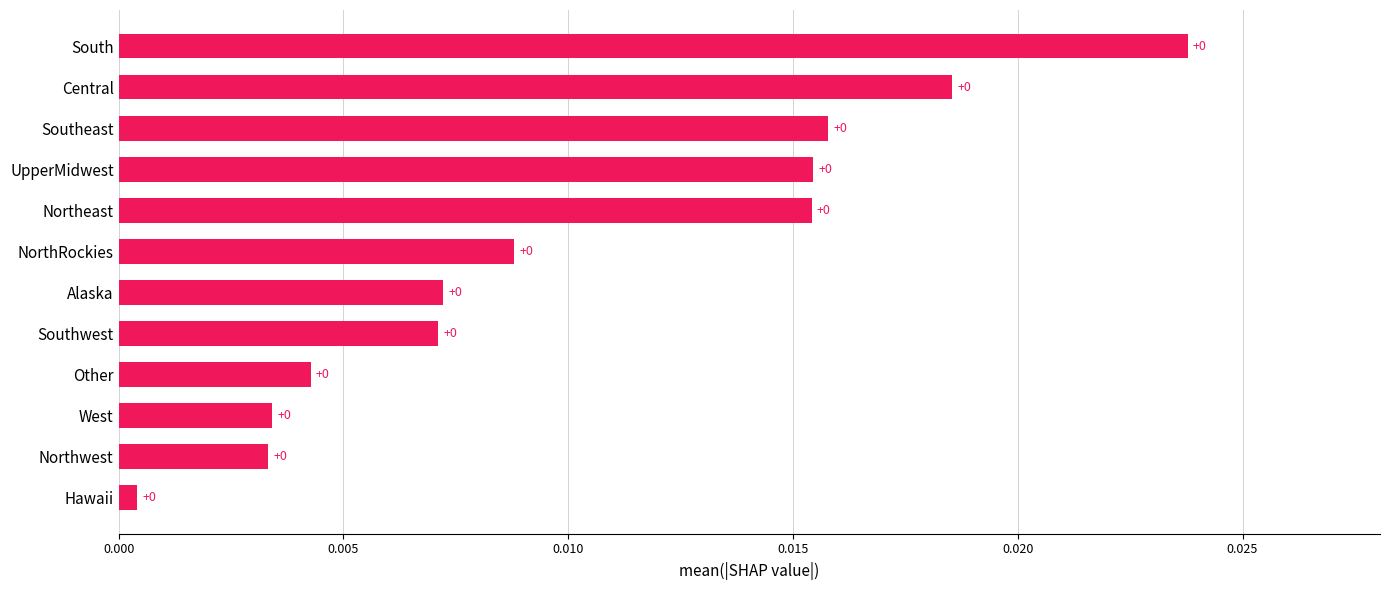

The chart shows a value of 0.0 at West. True or false?

True